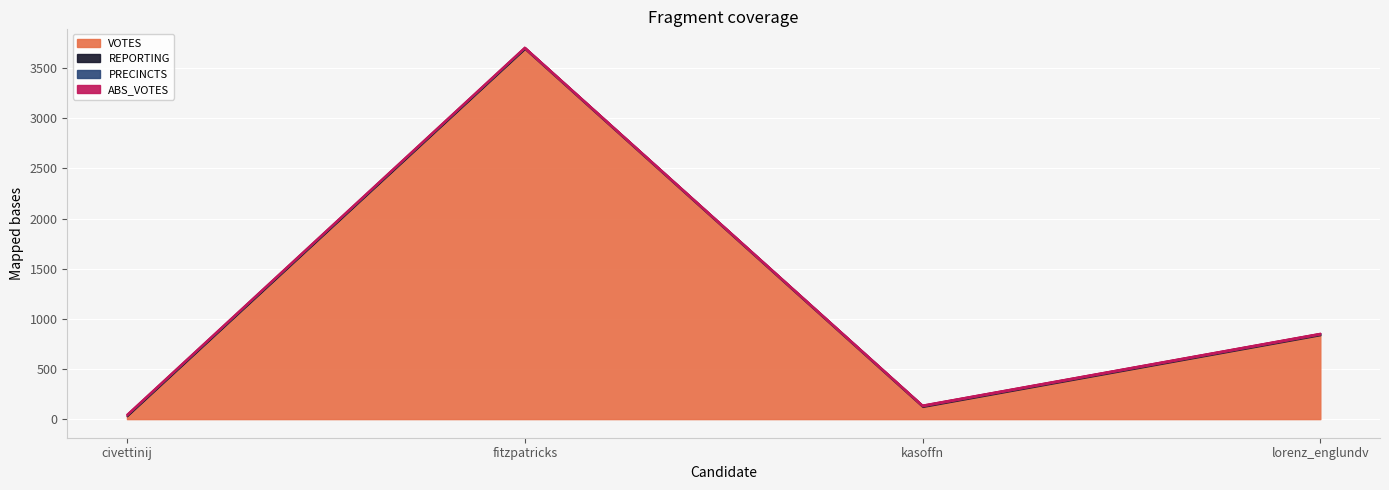

Reading left to right, list all the values displayed in this chart.

VOTES: civettinij=29	fitzpatricks=3692	kasoffn=122	lorenz_englundv=838
REPORTING: civettinij=9	fitzpatricks=9	kasoffn=9	lorenz_englundv=9
PRECINCTS: civettinij=9	fitzpatricks=9	kasoffn=9	lorenz_englundv=9
ABS_VOTES: civettinij=0	fitzpatricks=0	kasoffn=0	lorenz_englundv=0